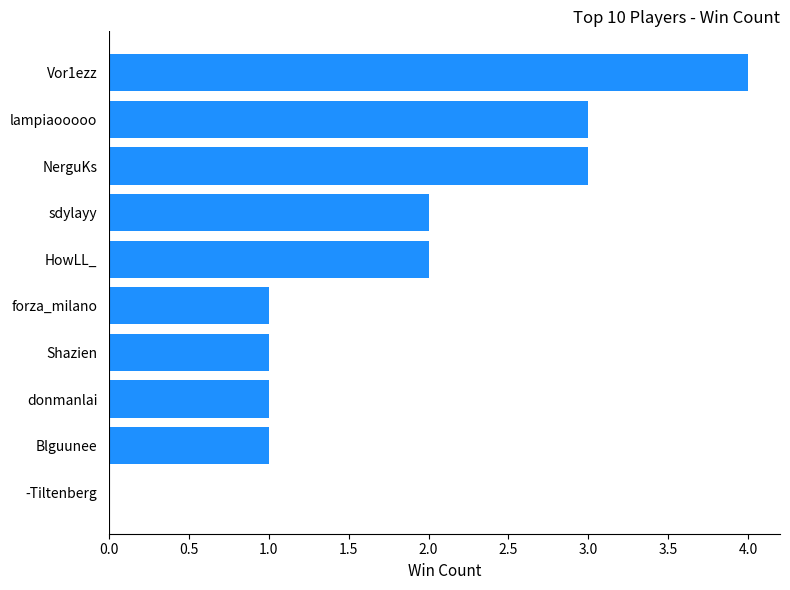

Approximately how many times larger is the value at Blguunee compared to donmanlai?

1.0